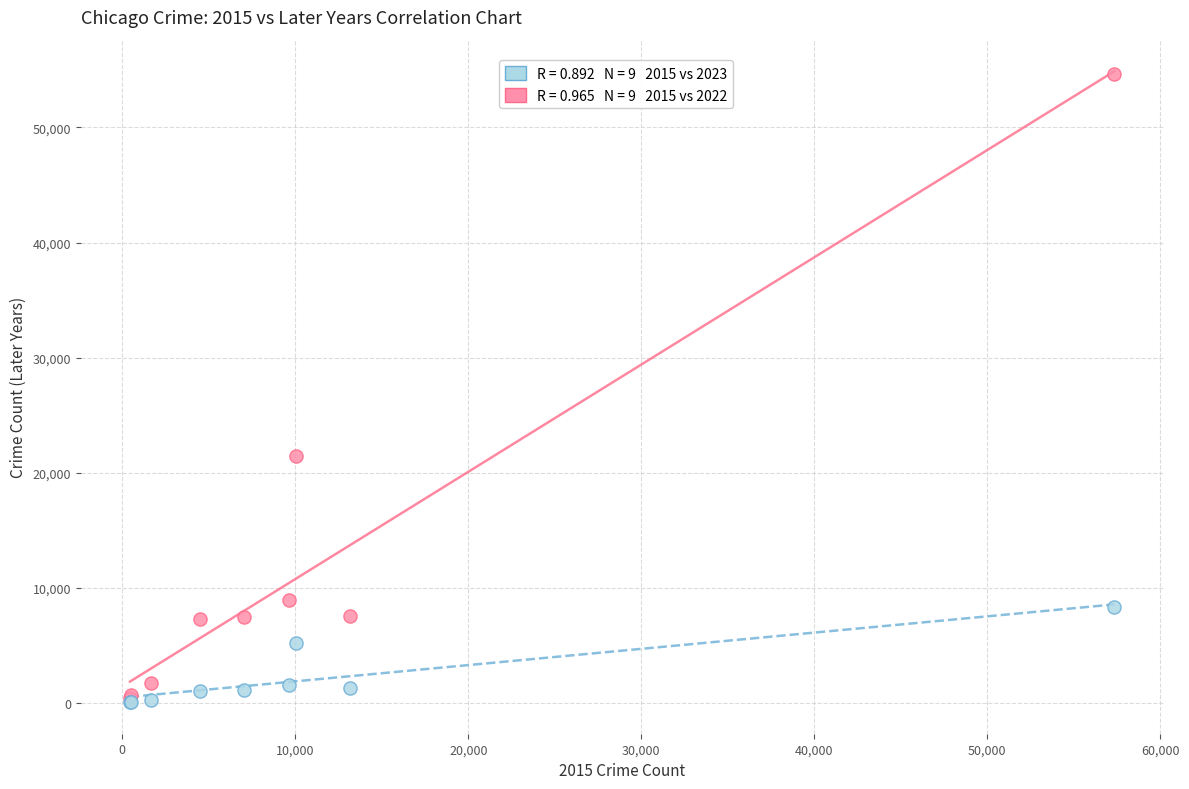

Across all series, what Y value is closest to 27376?

21421